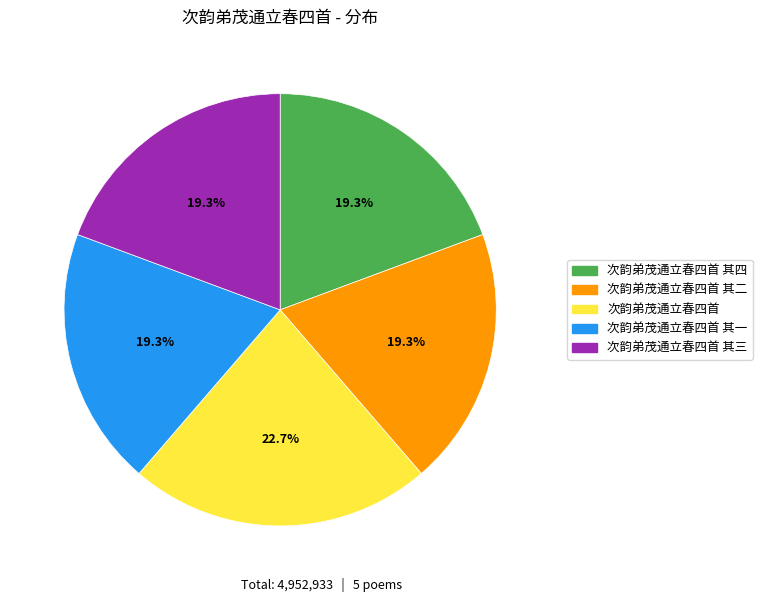

How many segments does this pie chart have?

5